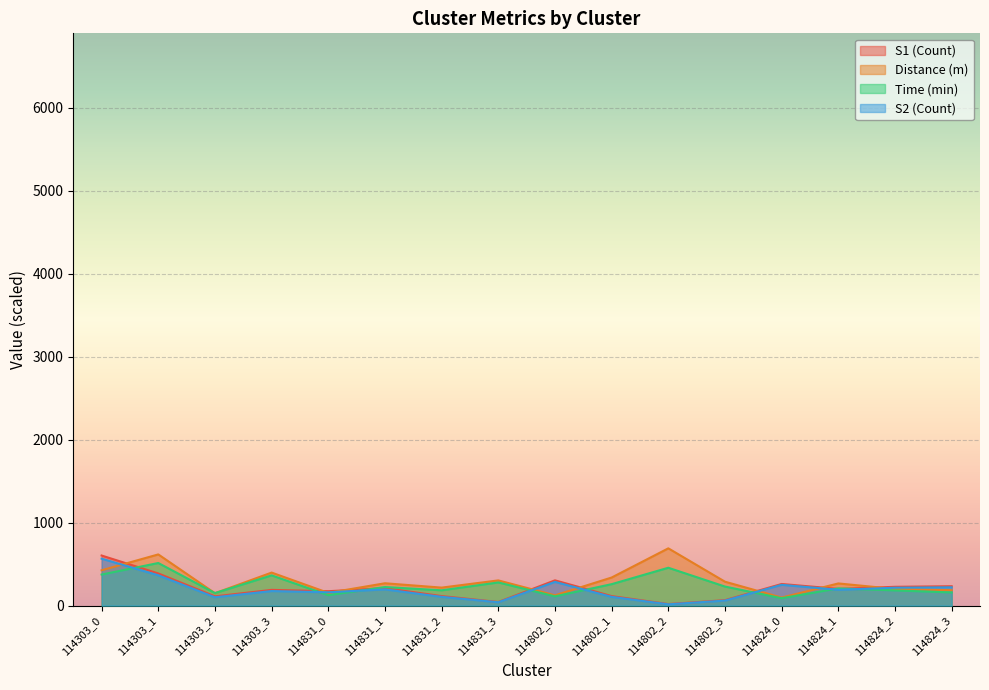

Rank the series at 114303_3 from lowest to highest value.

S2, S1, time_min, distance